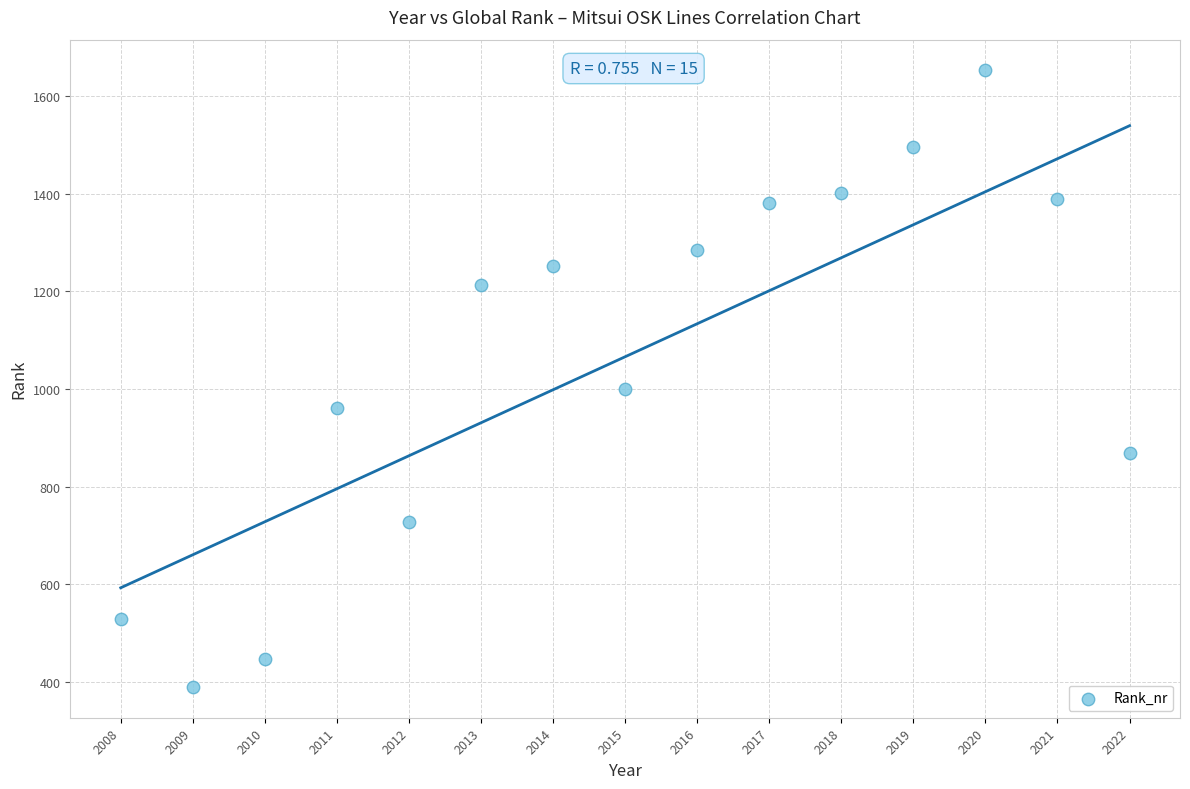

What is the range of X values (max minus min)?

14